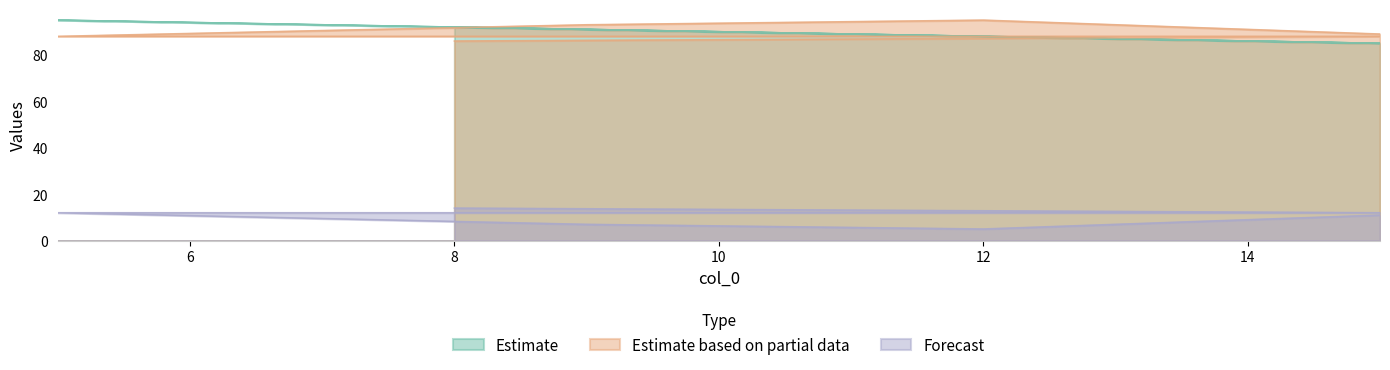

At which label is col_2 closest to 90?

15